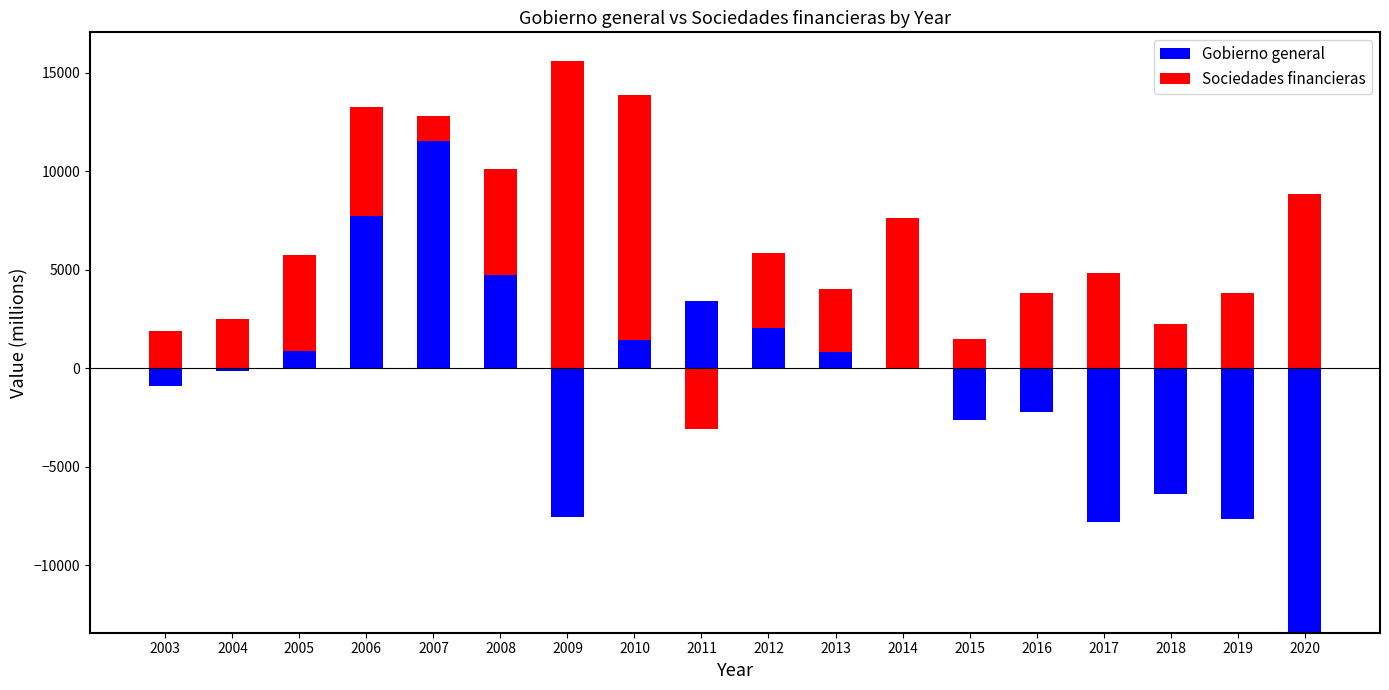

What is the sum of the Sociedades financieras values at 2006 and 2015?

7036